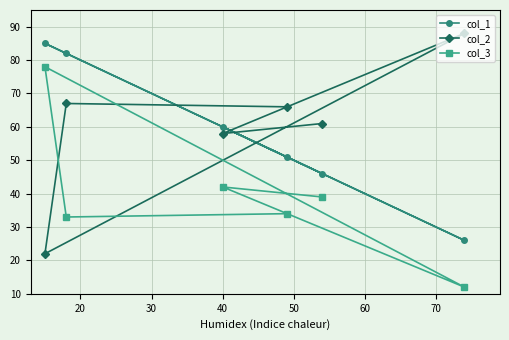

List the series in order of their peak value, highest first.

col_2, col_1, col_3